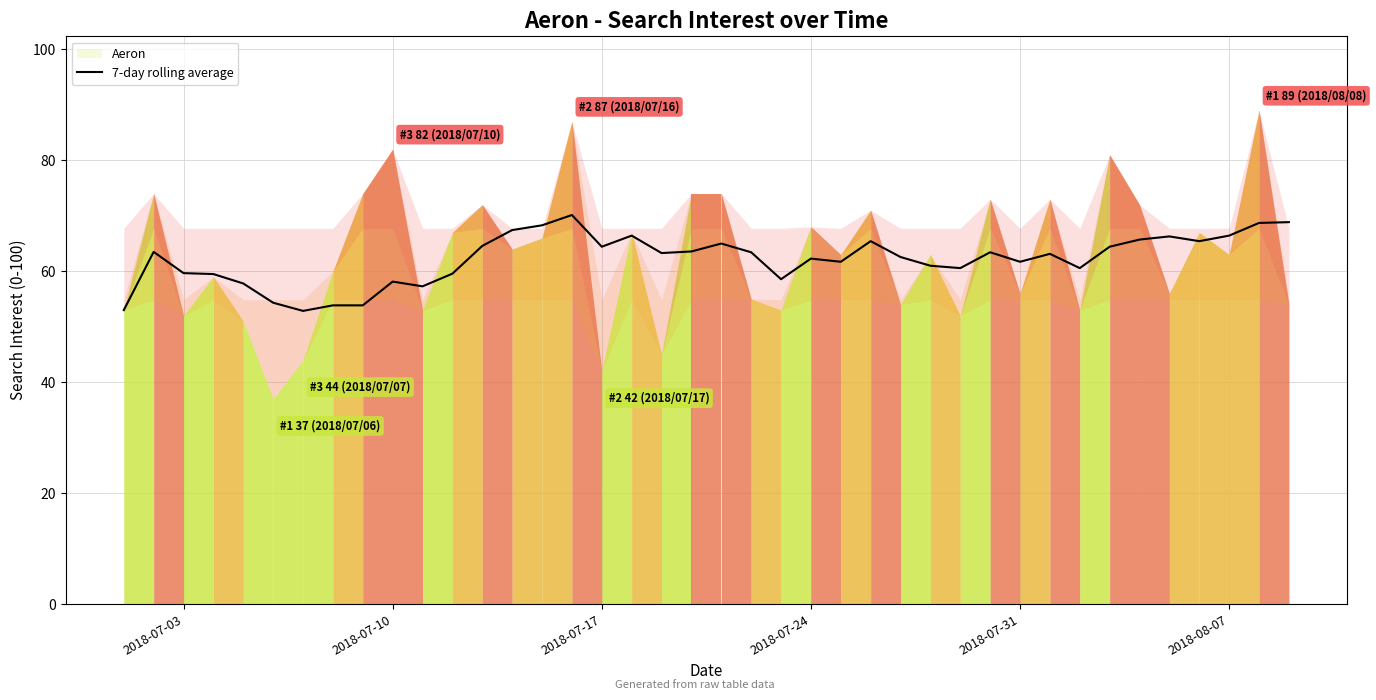

What is the greatest value displayed?

70.1